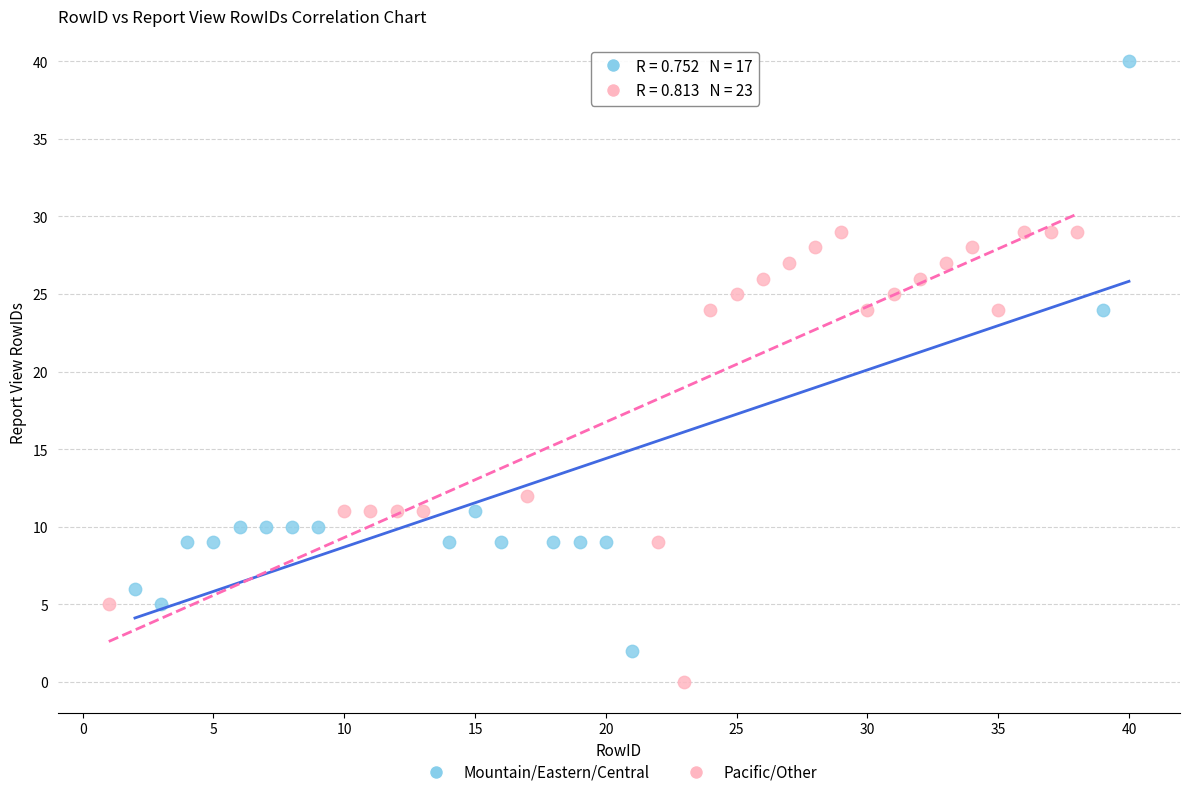

Which series contains the lowest Y value?

Pacific/Other